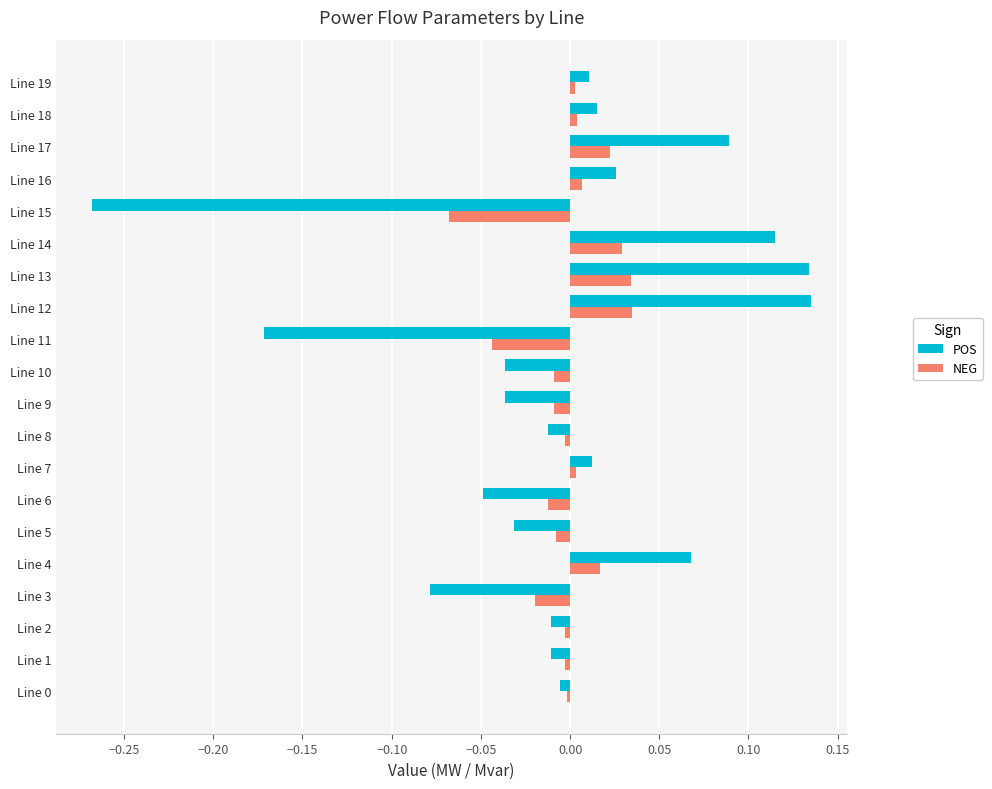

Rank the series at Line 12 from lowest to highest value.

NEG, POS